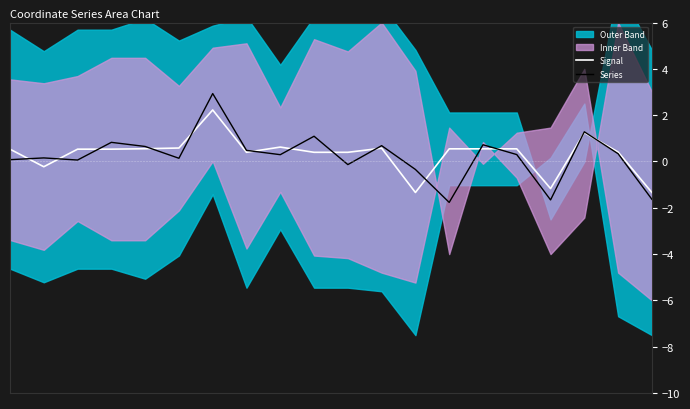

What is the difference between the maximum and second lowest values in the Signal series?

3.6